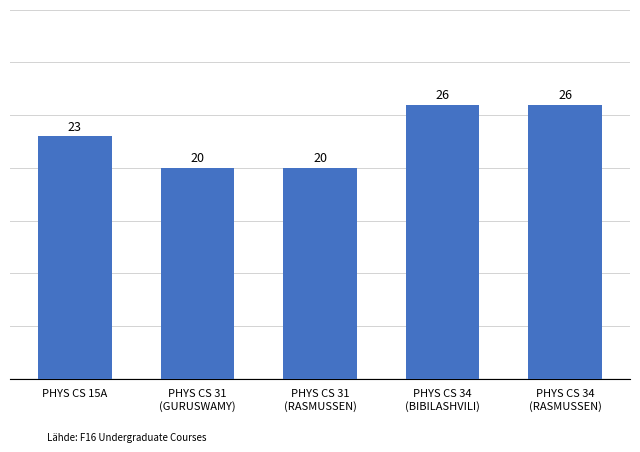

Between PHYS CS 34
(RASMUSSEN) and PHYS CS 31
(RASMUSSEN), which is larger?

PHYS CS 34
(RASMUSSEN)